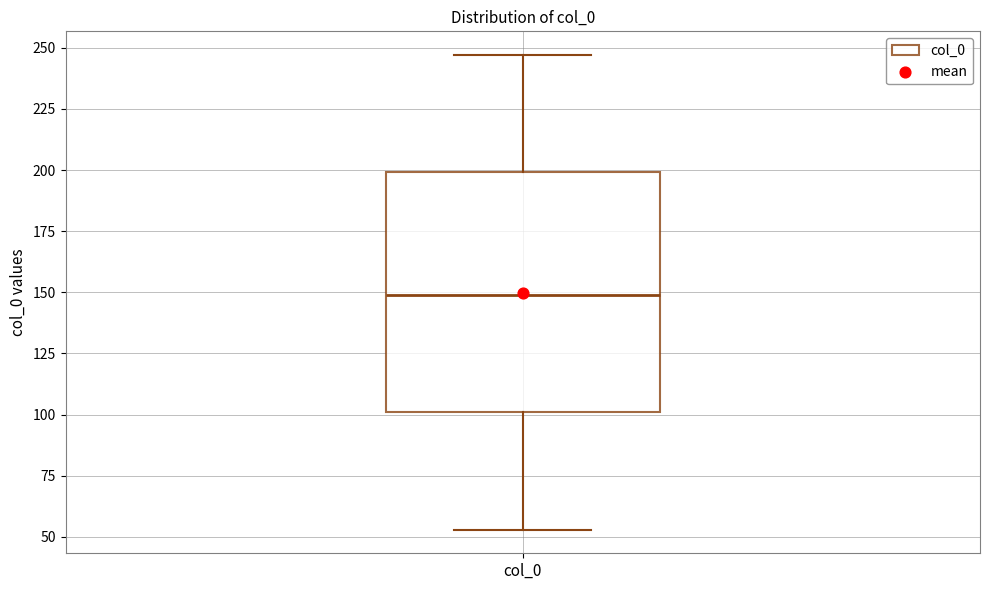

Transcribe this box plot: give where the median line is, the range the box spans, and where the two whiskers end, as read against the y-axis. The values are not printed on the chart, so give them approximately, as read against the axis.

median 150, box 100 to 200, whiskers 55 to 245